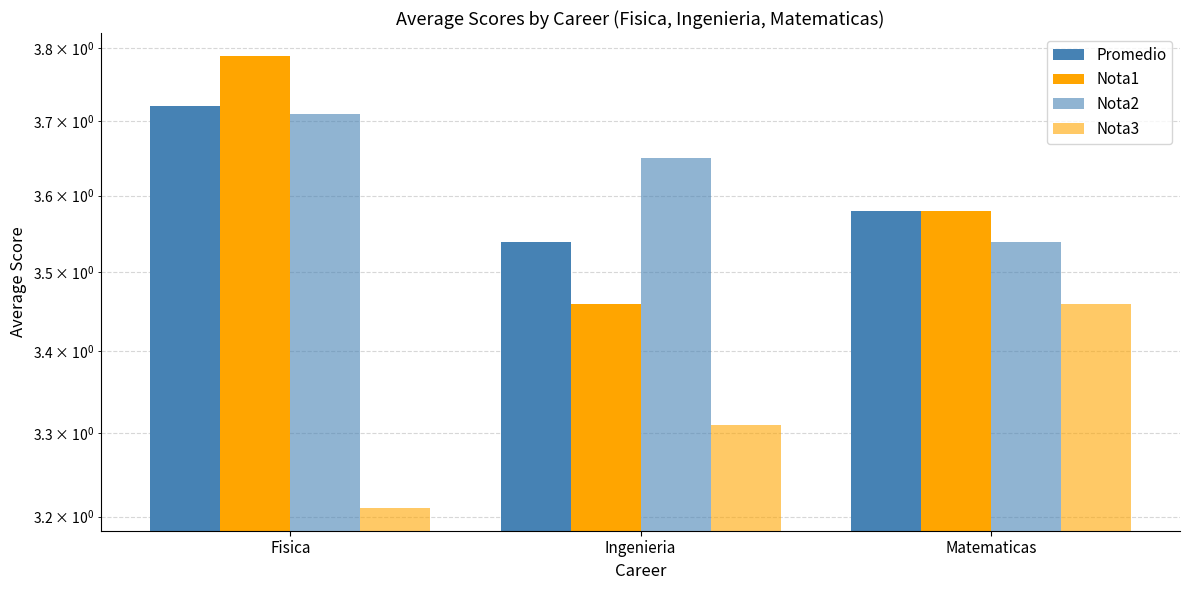

The value of Nota3 at Matematicas is 3.5. True or false?

True